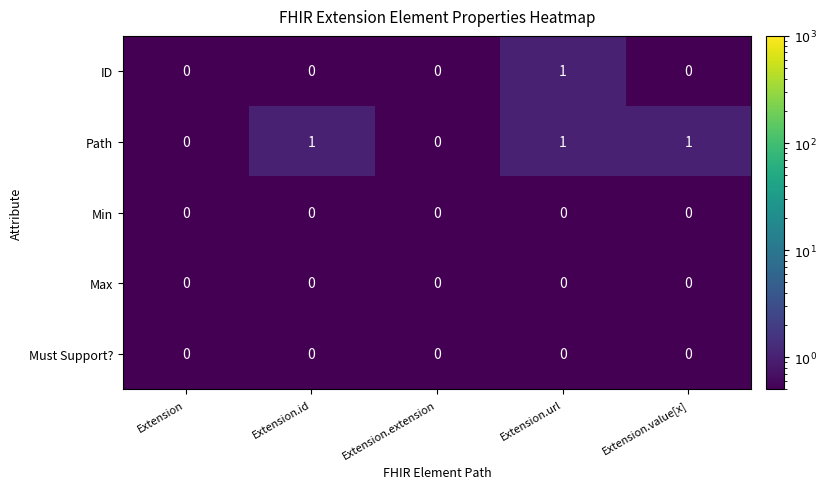

Which series has the largest total across all categories?

Path